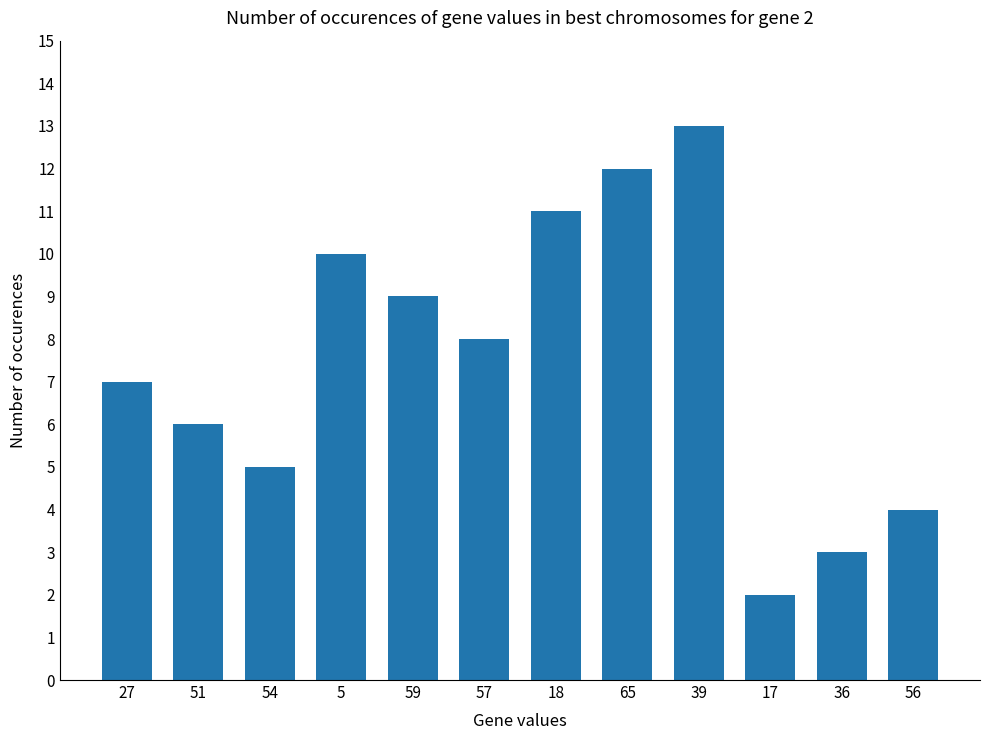

What is the minimum value shown in the chart?

2